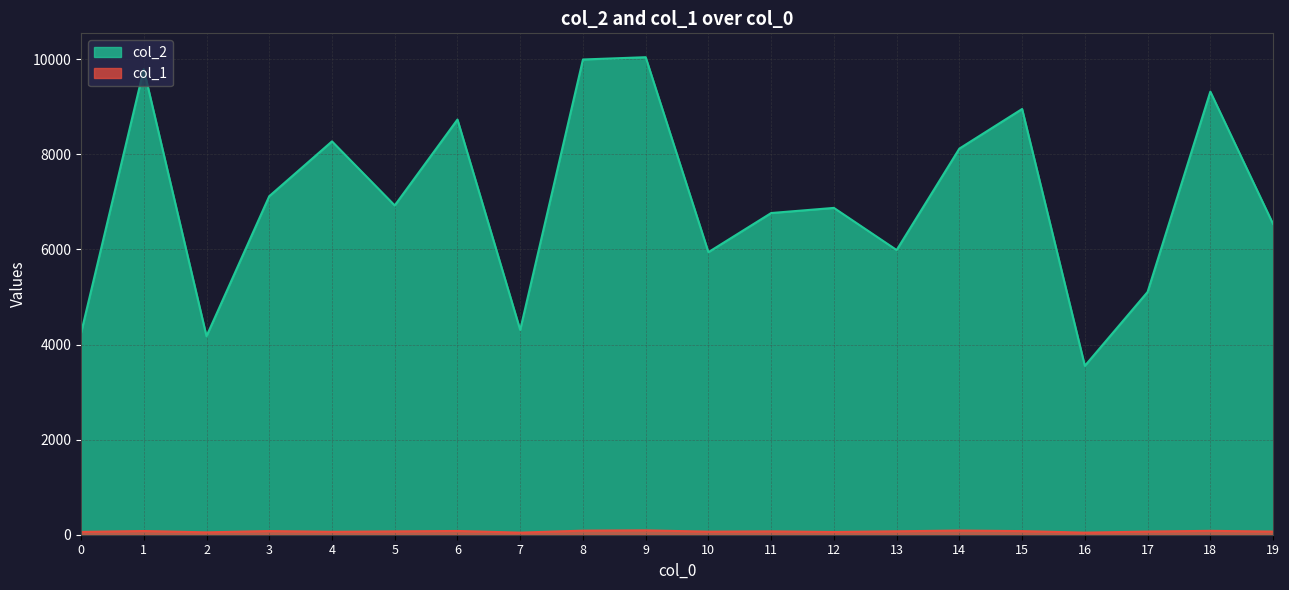

At which category is the sum across all series the highest?

9